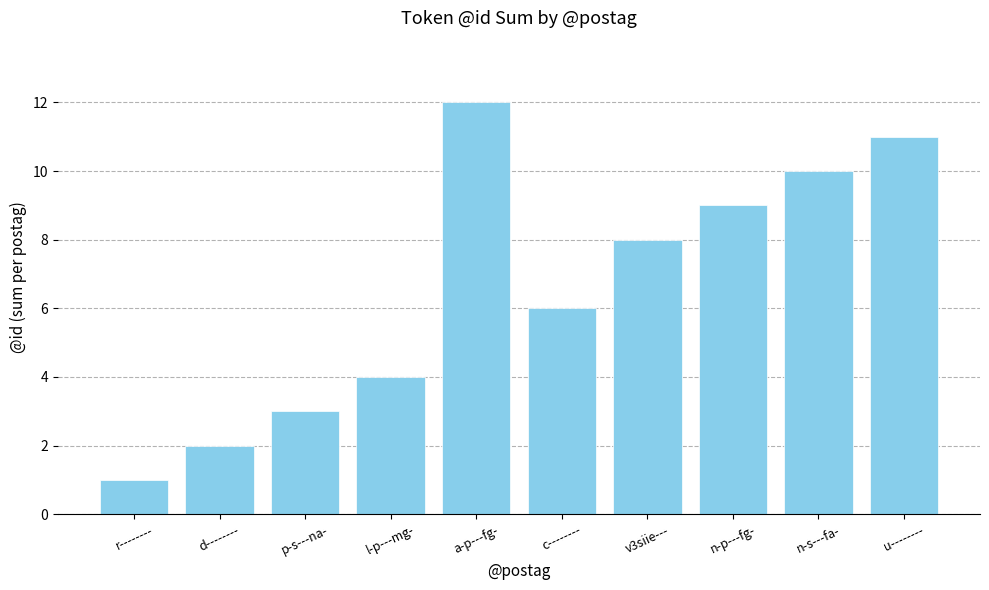

What is the change in value from n-p---fg- to n-s---fa-?

+1